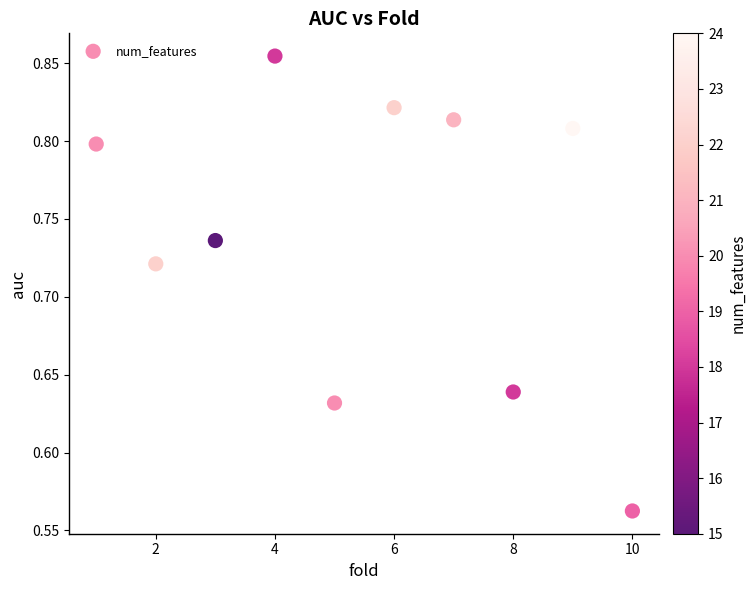

What is the range of Y values (max minus min)?

0.3